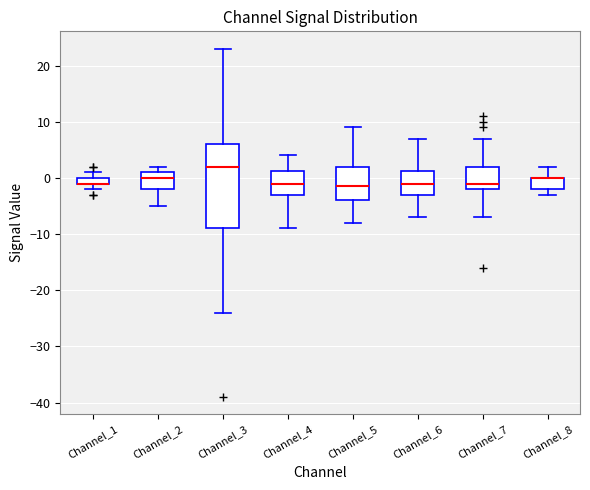

Where is the lower edge of the box for Channel_1 on the y-axis? The values are not printed on the chart, so give them approximately, as read against the axis.

-1